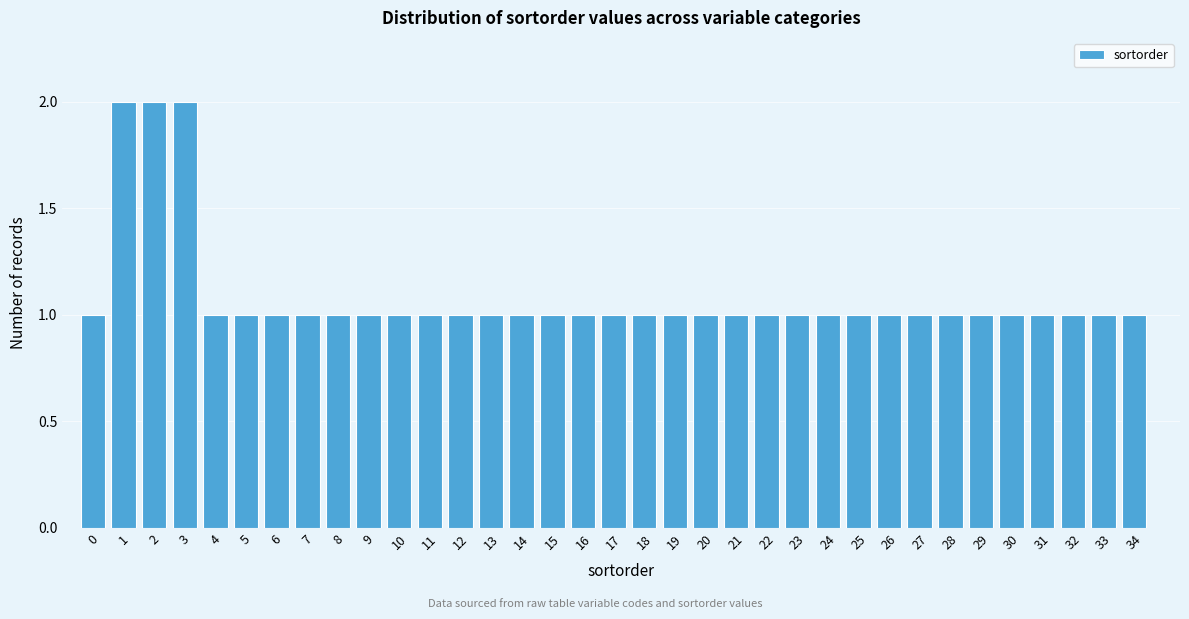

Reading left to right, transcribe this chart: for each bar, give the range it covers on the x-axis and its height. The values are not printed on the chart, so give them approximately, as read against the axis.

-0.5 to 0.5: 1
0.5 to 1.5: 2
1.5 to 2.5: 2
2.5 to 3.5: 2
3.5 to 4.5: 1
4.5 to 5.5: 1
5.5 to 6.5: 1
6.5 to 7.5: 1
7.5 to 8.5: 1
8.5 to 9.5: 1
9.5 to 10.5: 1
10.5 to 11.5: 1
11.5 to 12.5: 1
12.5 to 13.5: 1
13.5 to 14.5: 1
14.5 to 15.5: 1
15.5 to 16.5: 1
16.5 to 17.5: 1
17.5 to 18.5: 1
18.5 to 19.5: 1
19.5 to 20.5: 1
20.5 to 21.5: 1
21.5 to 22.5: 1
22.5 to 23.5: 1
23.5 to 24.5: 1
24.5 to 25.5: 1
25.5 to 26.5: 1
26.5 to 27.5: 1
27.5 to 28.5: 1
28.5 to 29.5: 1
29.5 to 30.5: 1
30.5 to 31.5: 1
31.5 to 32.5: 1
32.5 to 33.5: 1
33.5 to 34.5: 1